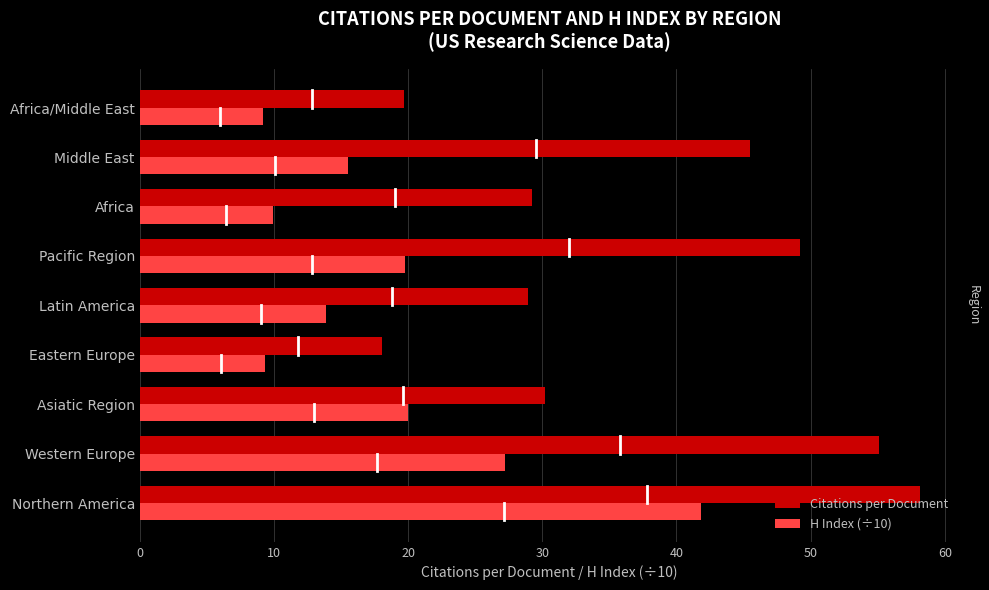

Which has a higher value, Africa or Eastern Europe?

Africa